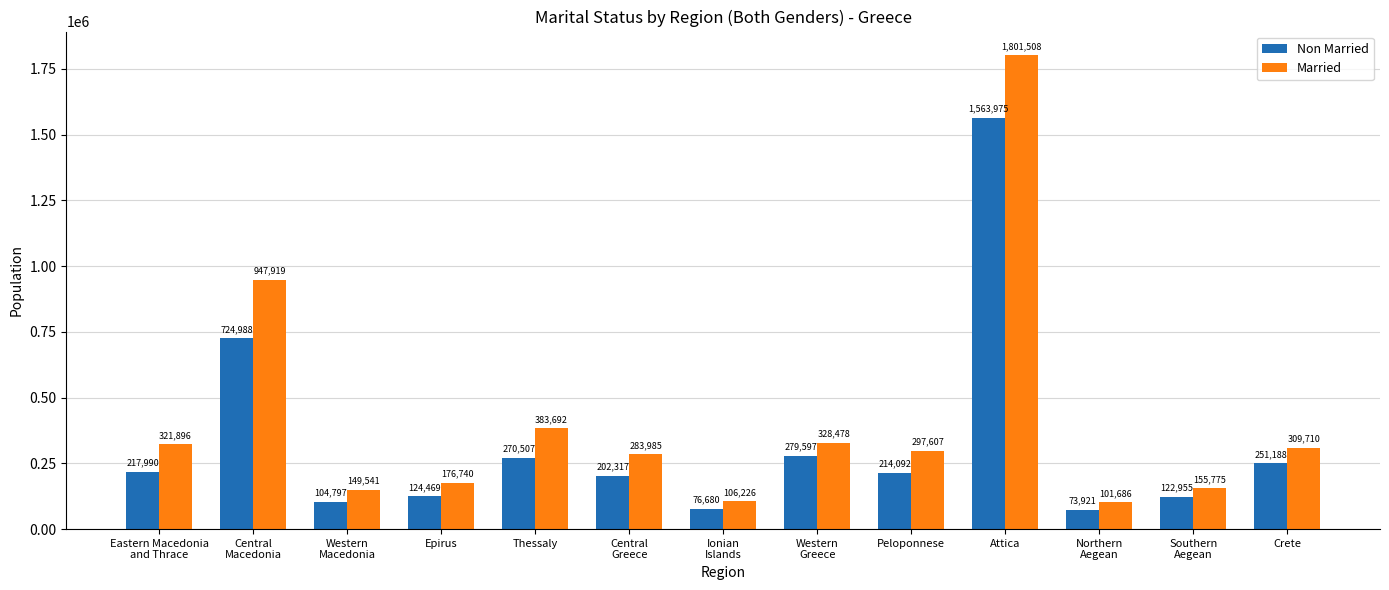

True or false: Married has a value of 111843 at Thessaly.

False